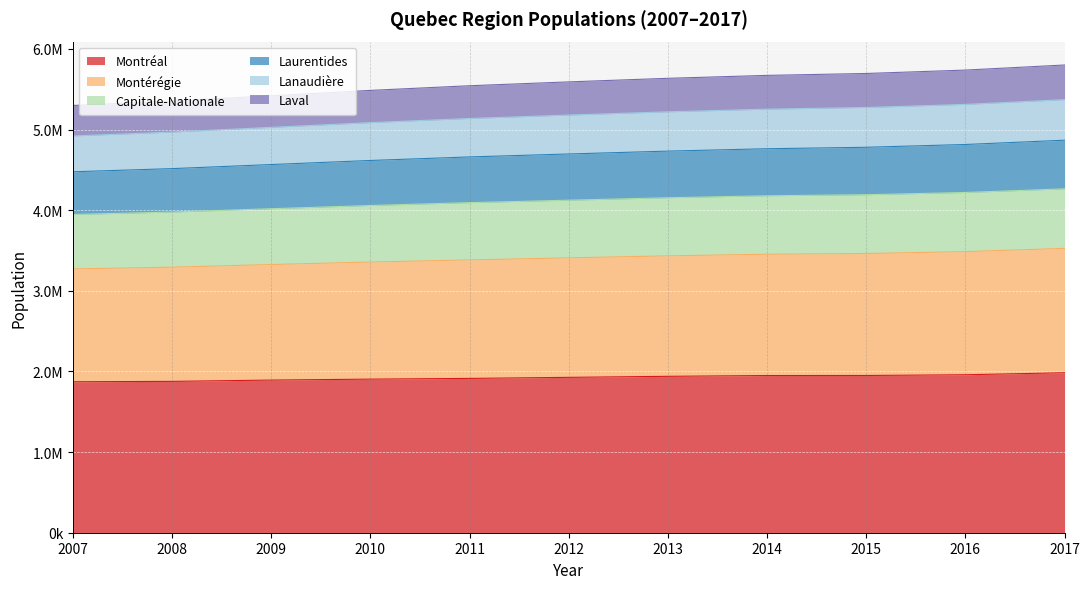

At which label does Laval reach its peak?

2017